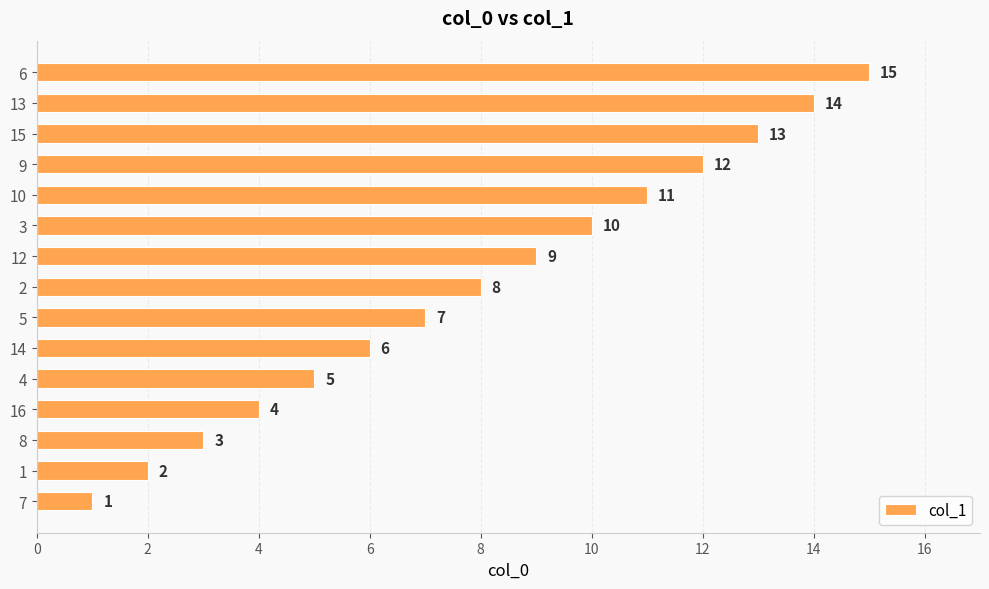

What is the maximum value shown in the chart?

15